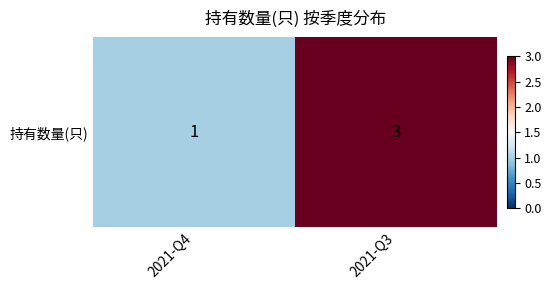

True or false: the data shows 1 at 2021-Q4.

True